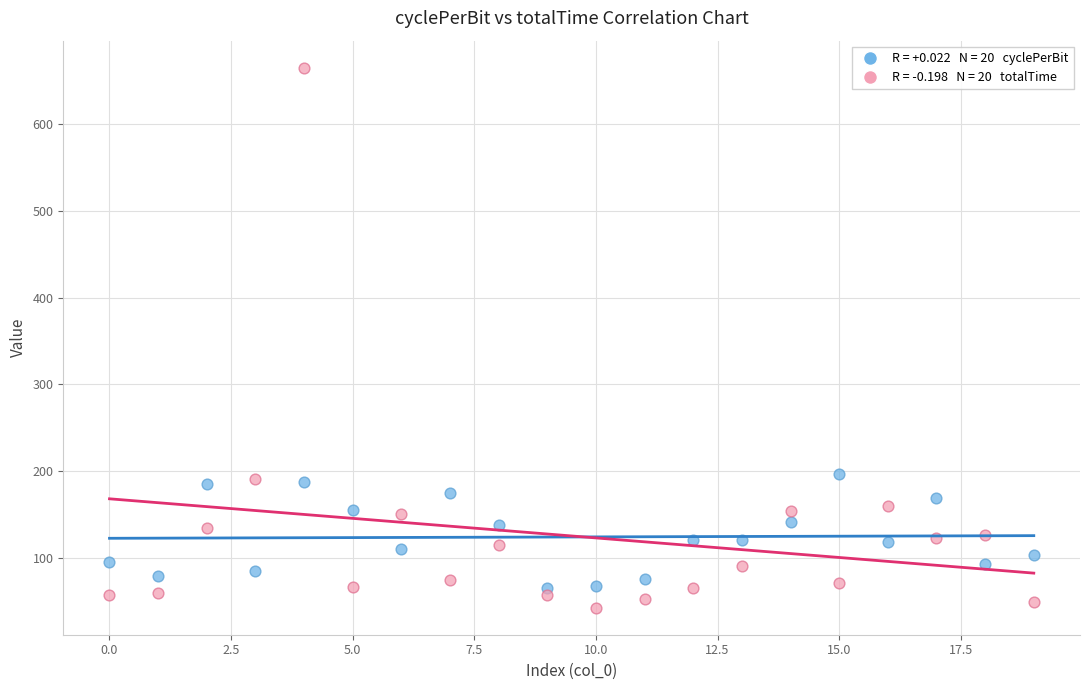

Across all data points, what is the range of Y values (max minus min)?

623.3